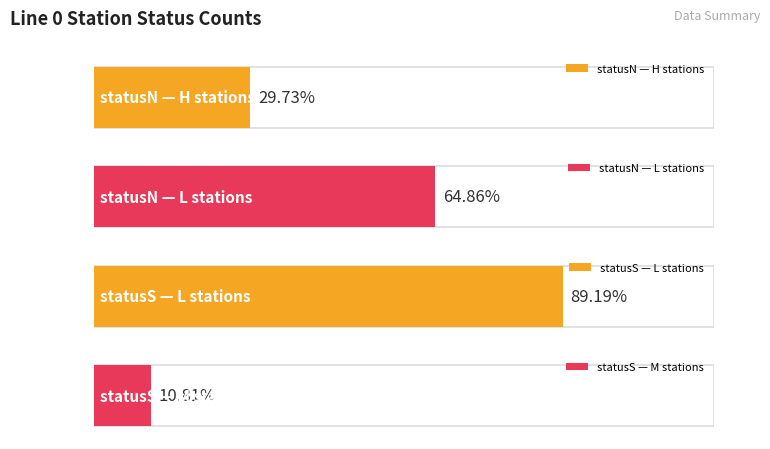

Between M and H, which is larger?

H